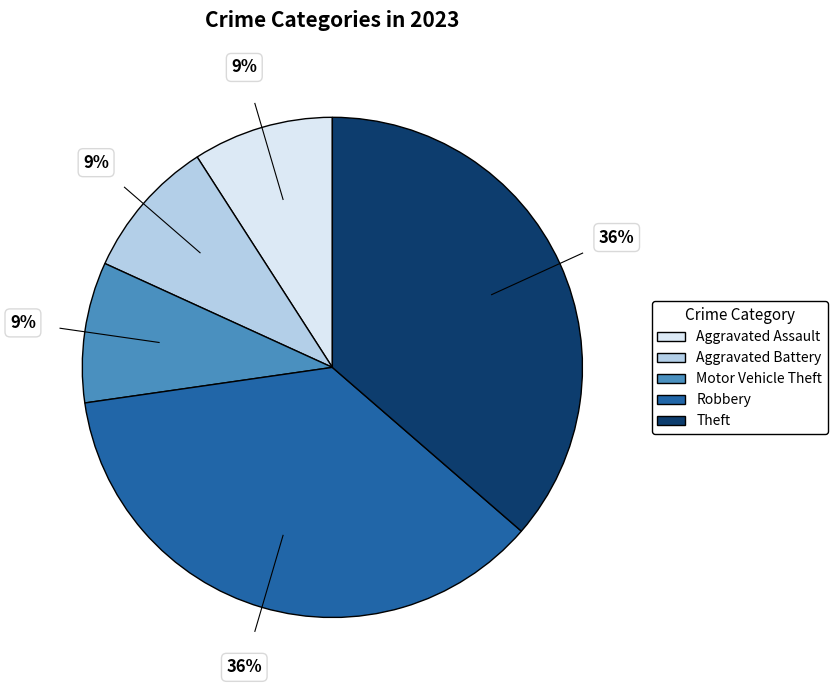

Count the number of slices in the pie.

5